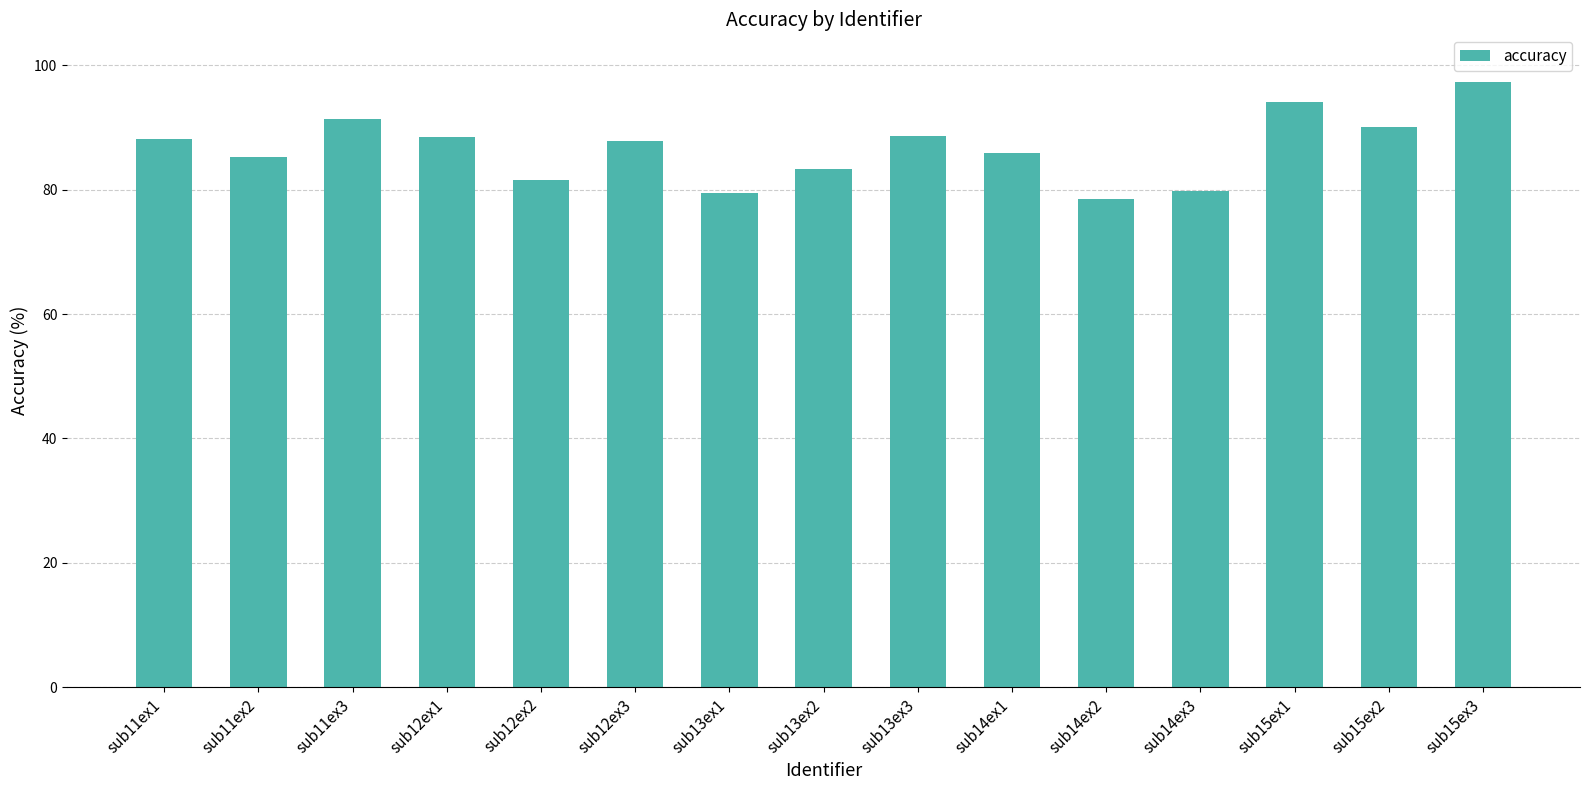

At which category does the chart reach its peak across all series?

sub15ex3